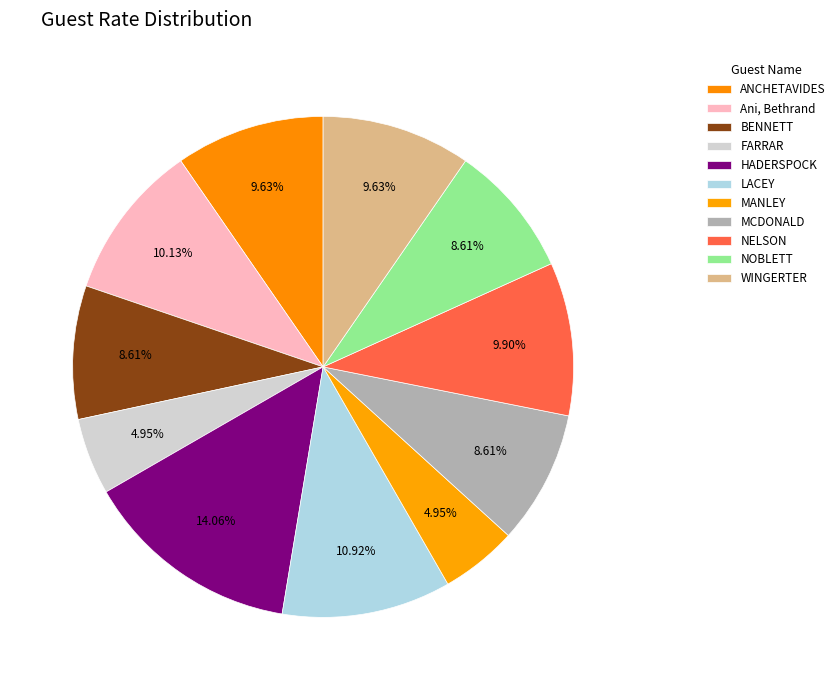

Count the number of slices in the pie.

11